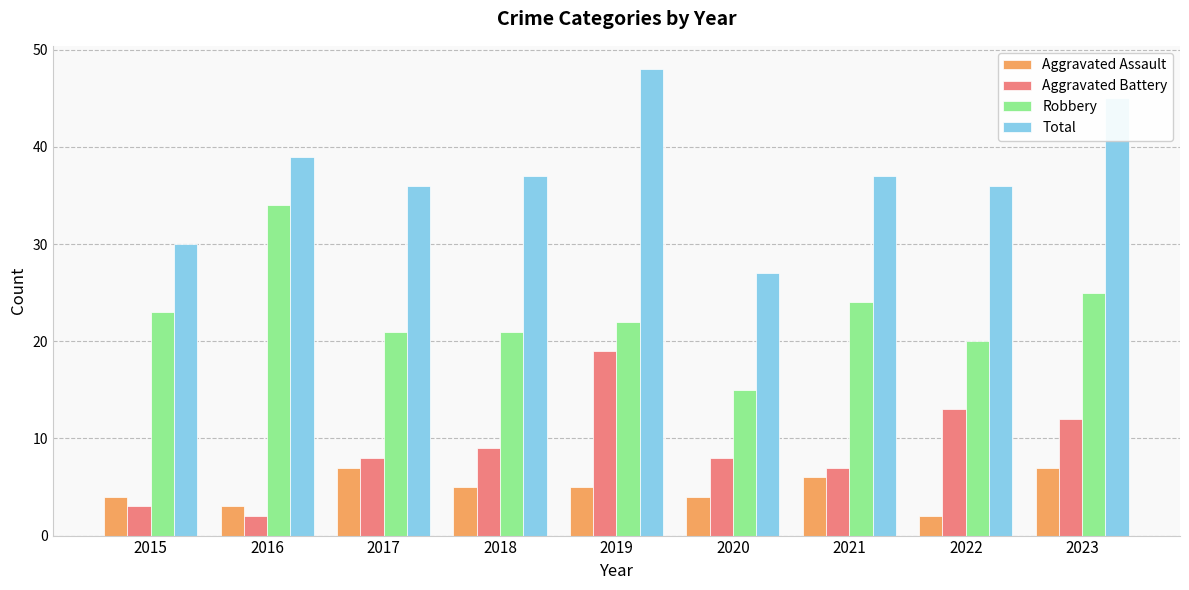

Rank the series by their maximum value, from highest to lowest.

Total, Robbery, Aggravated Battery, Aggravated Assault